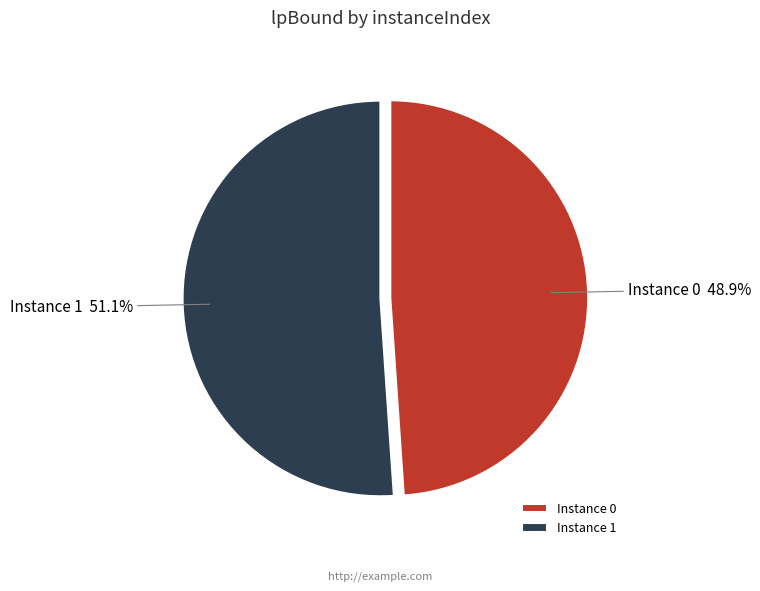

What percentage do Instance 0 48.9% and Instance 1 51.1% together represent?

100.0%